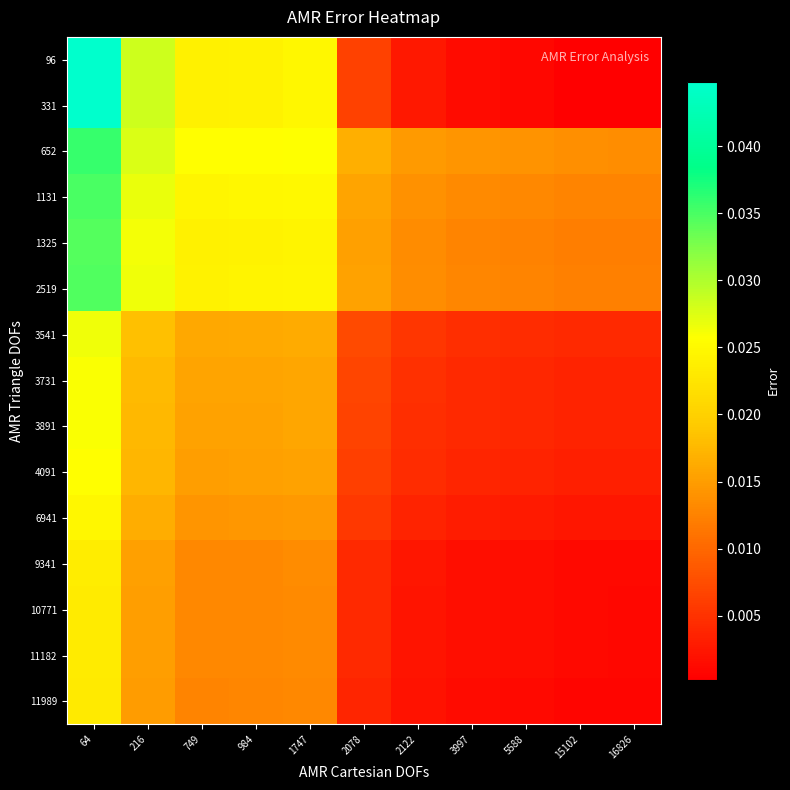

Between 3997 and 15102, which series saw the biggest shift?

96